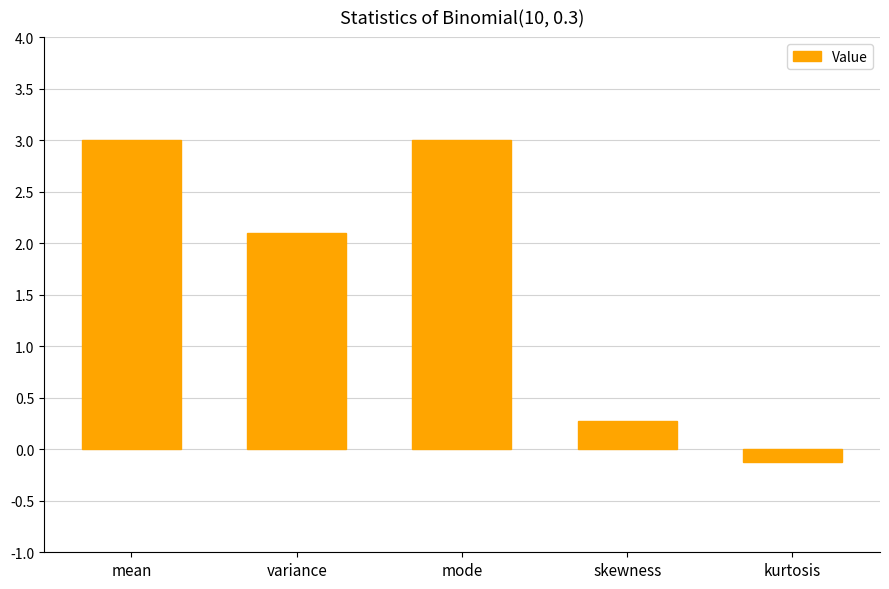

What is the greatest value displayed?

3.0